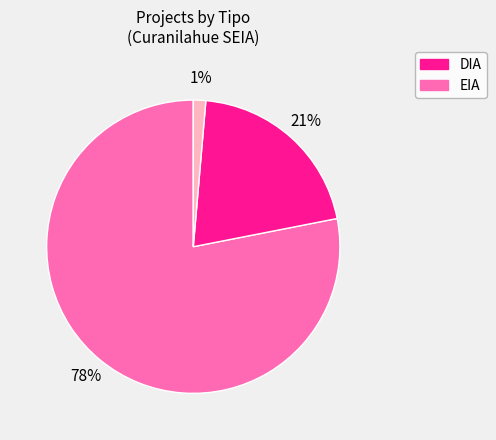

Does any single category account for the majority?

Yes